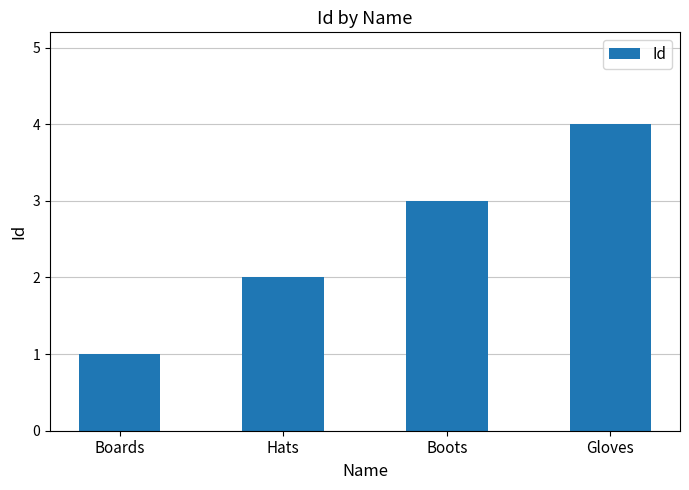

Reading left to right, transcribe all the data shown in this chart.

1	2	3	4